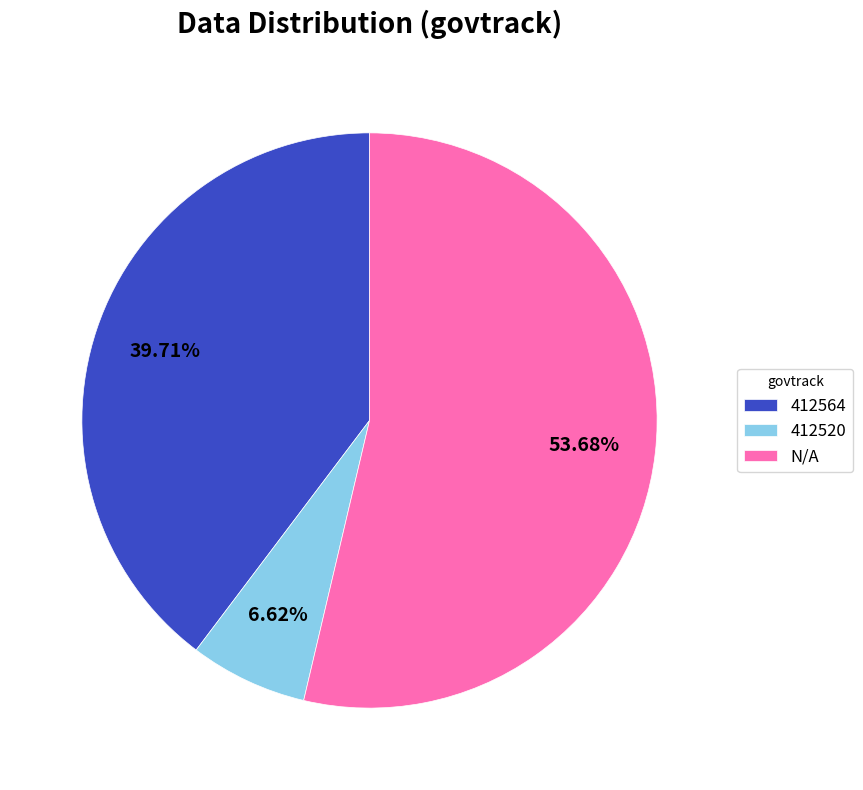

How many slices are in this pie chart?

3